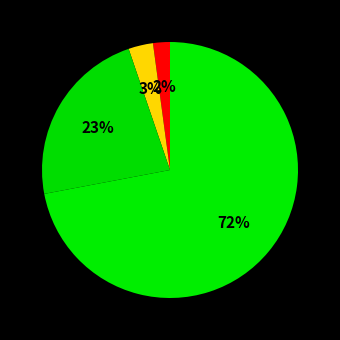

Count the number of slices in the pie.

4